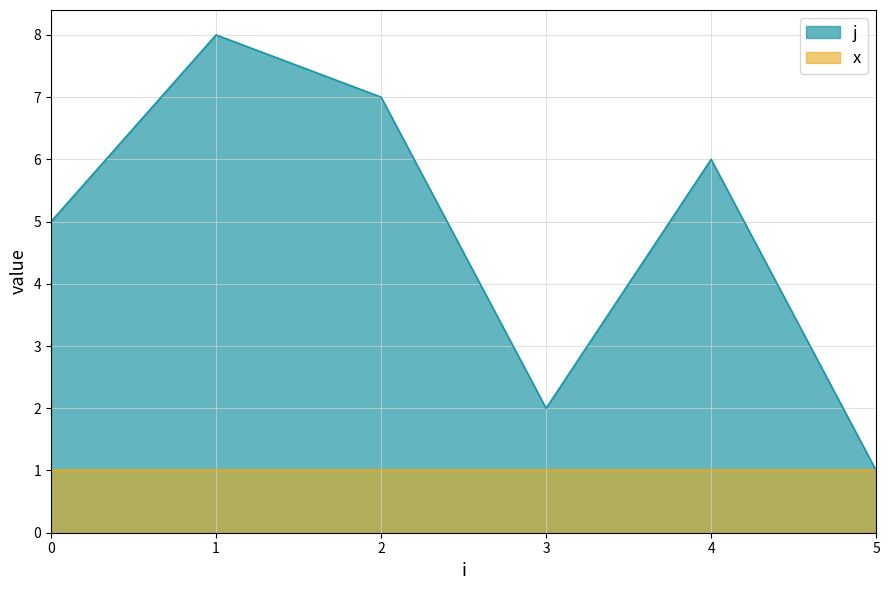

How many points are higher than both their immediate neighbors (excluding endpoints)?

2